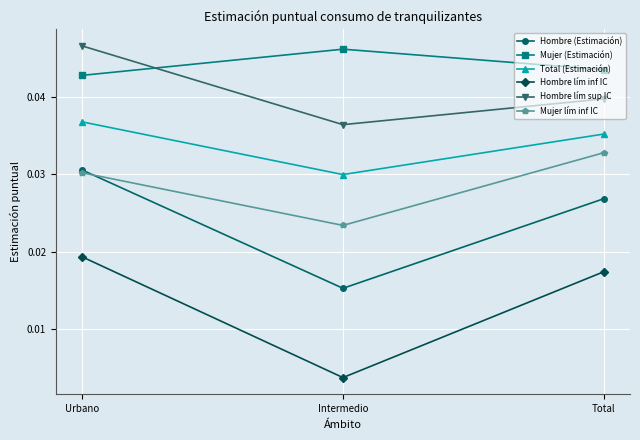

Is the value of Hombre lím sup IC at Urbano greater than the value of Hombre lím inf IC at Urbano?

Yes